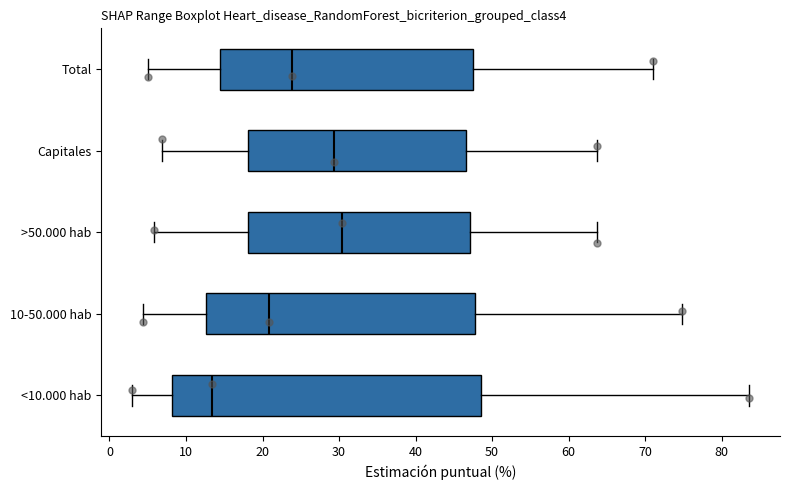

Reading bottom to top, read every box against the x-axis: the position of its median line, the range the box covers, and the ends of its whiskers. The values are not printed on the chart, so give them approximately, as read against the axis.

<10.000 hab: median 13, box 8 to 49, whiskers 3 to 84
10-50.000 hab: median 21, box 13 to 48, whiskers 4 to 75
>50.000 hab: median 30, box 18 to 47, whiskers 6 to 64
Capitales: median 29, box 18 to 47, whiskers 7 to 64
Total: median 24, box 14 to 47, whiskers 5 to 71